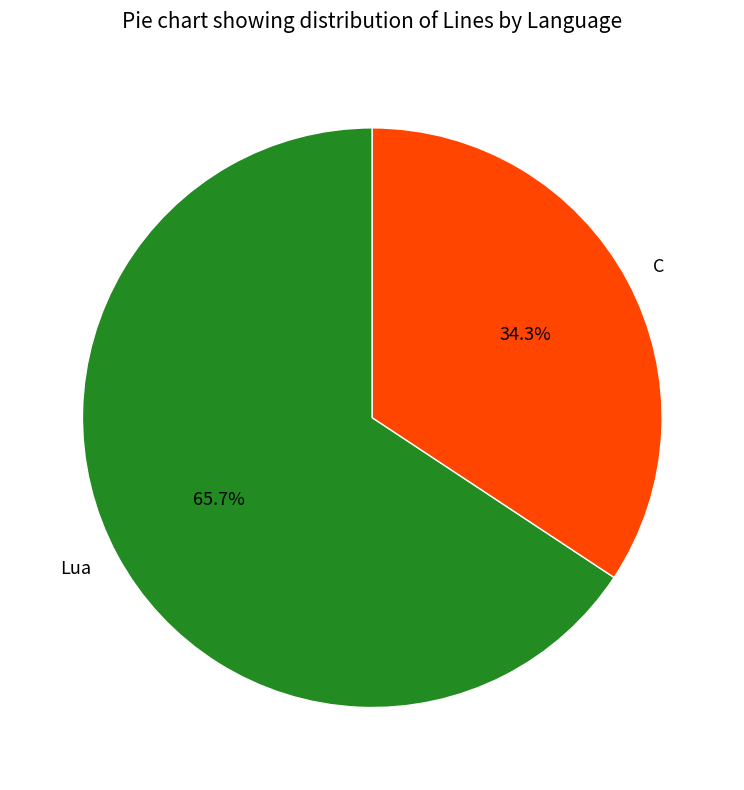

Is it true that C is 22% of the pie?

False